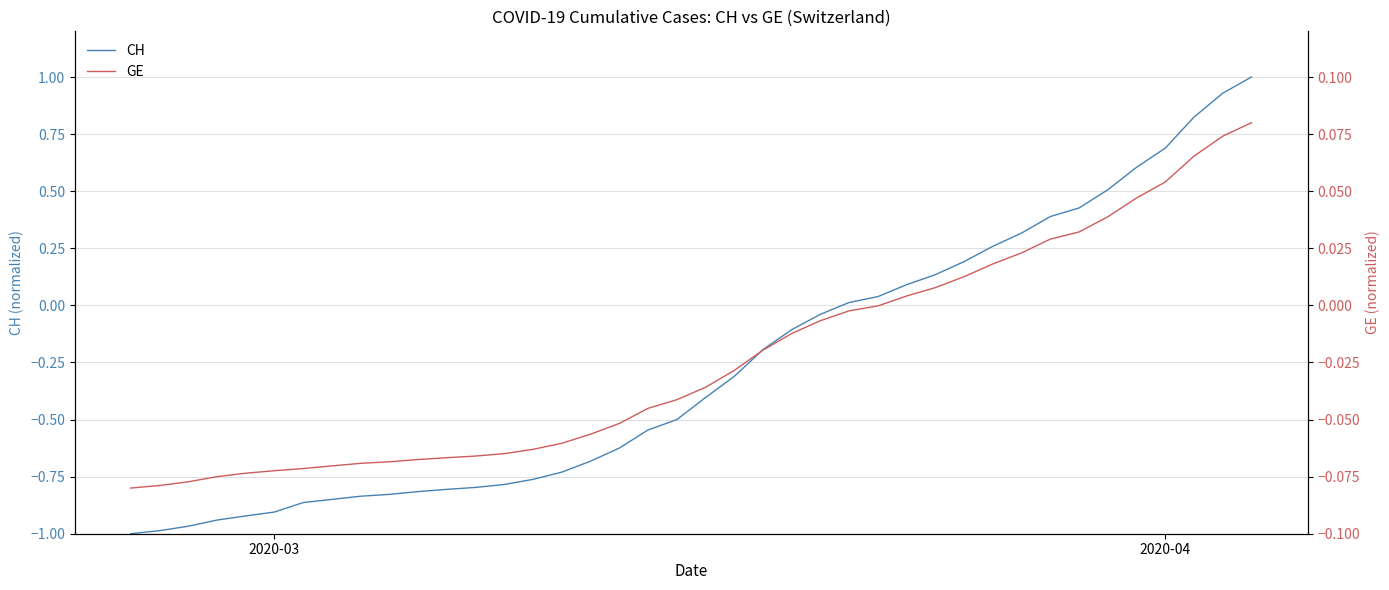

True or false: GE and CH cross at least once.

True